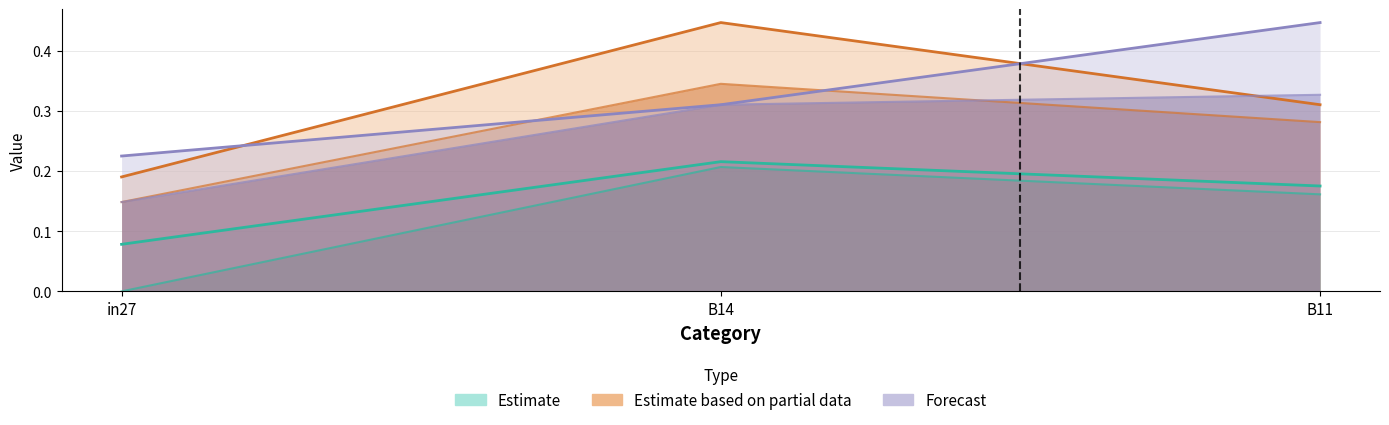

List the labels in order of job446_scenario1_863 value, largest first.

B11, B14, in27